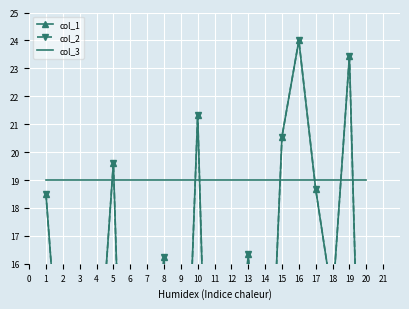

At 4, list the series in order from smallest to largest.

col_1, col_2, col_3